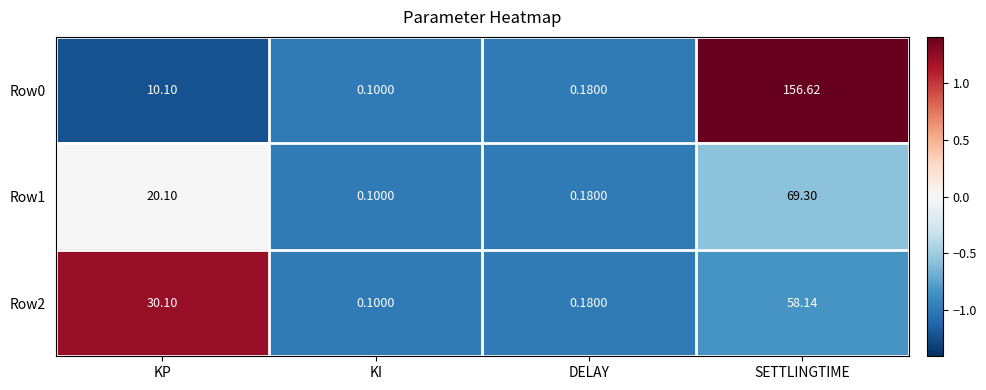

At which label does Row2 first exceed 30?

KP